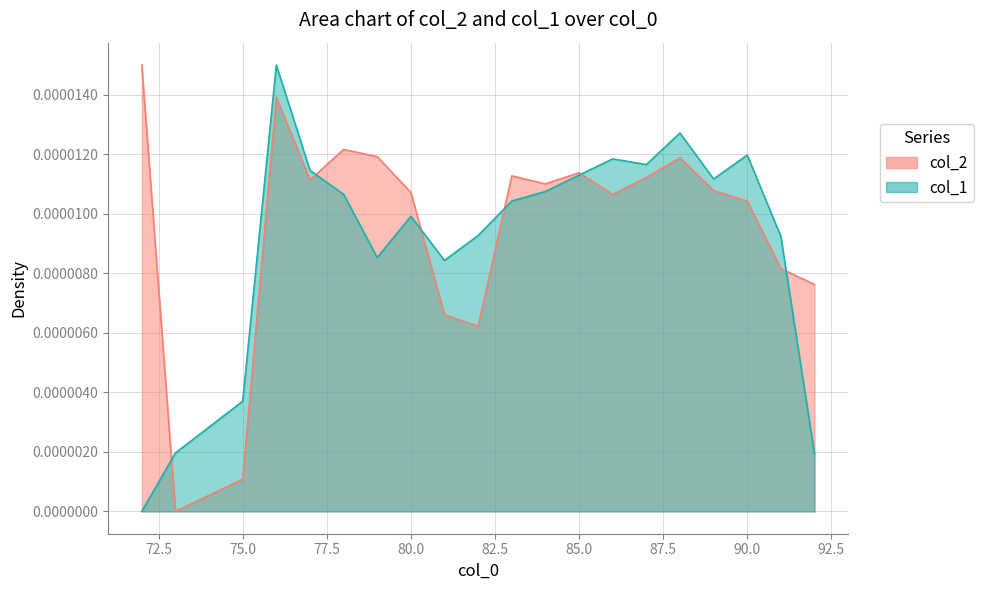

Rank the series at 91 from highest to lowest value.

col_1, col_2